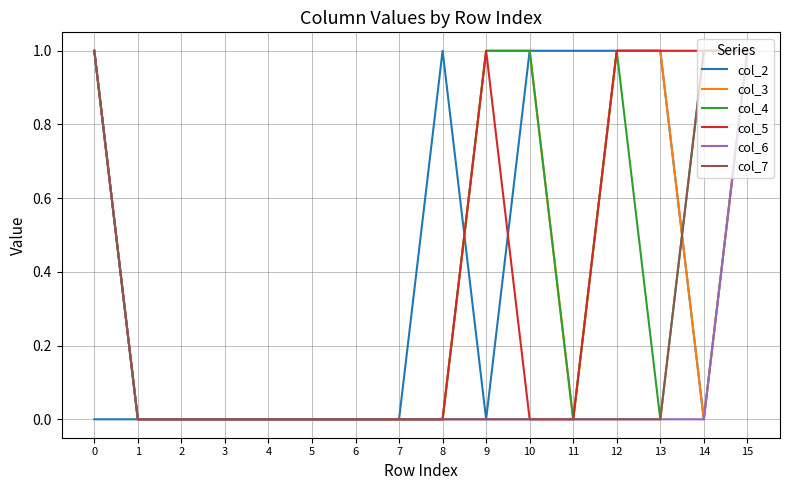

The col_2 series shows -1 at 2. True or false?

False